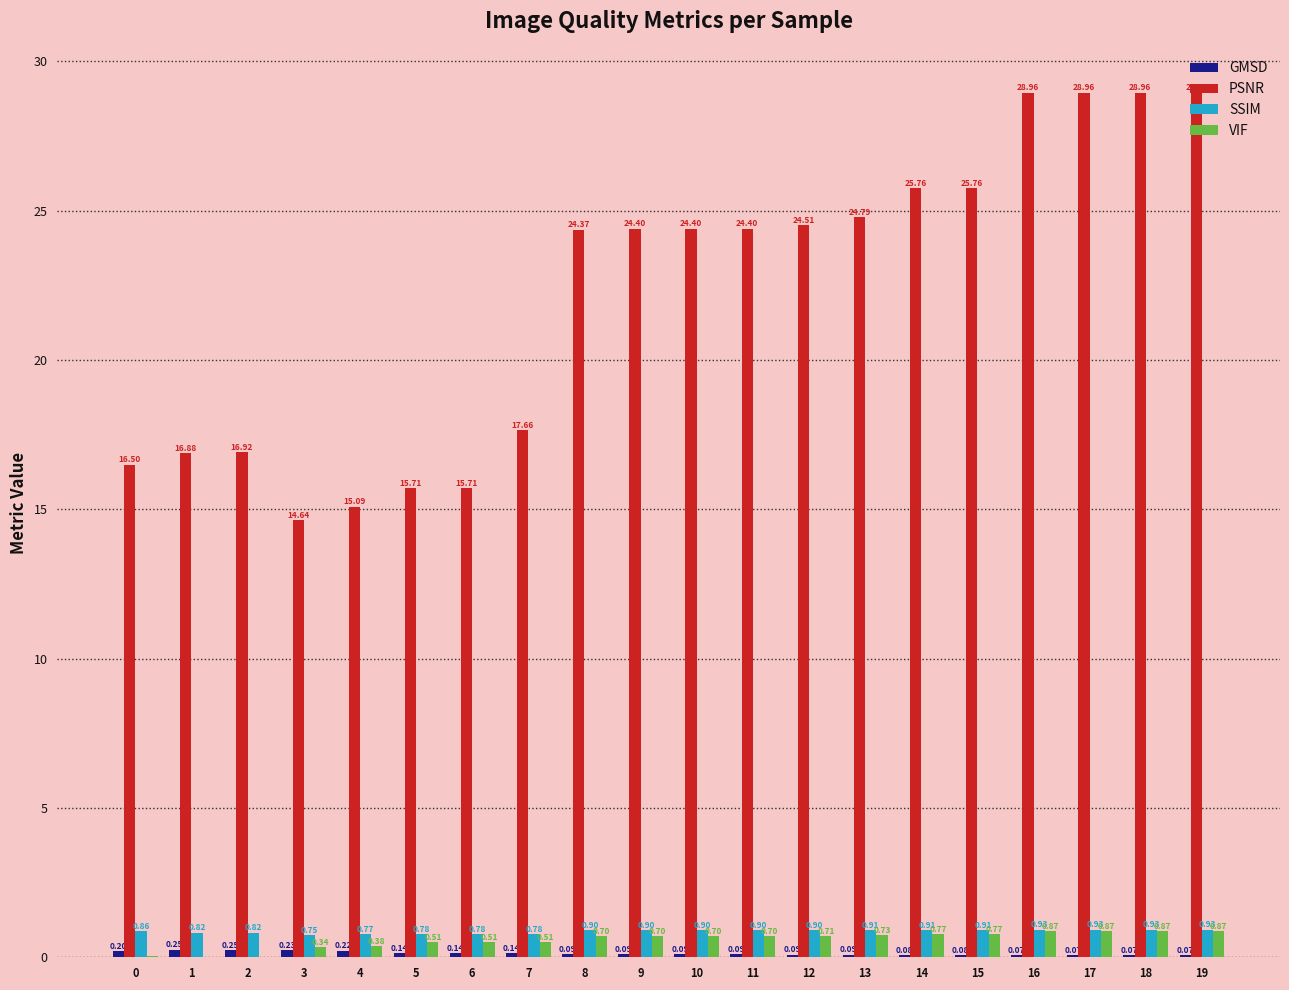

Where does the PSNR series first go above 24?

8